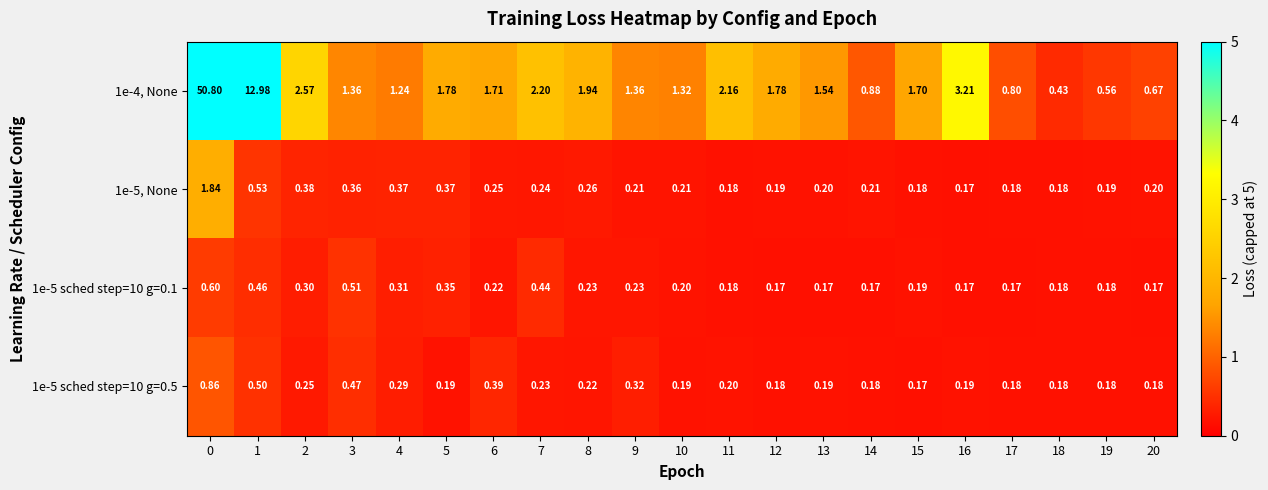

Which series has the widest spread of values?

1e-4, None